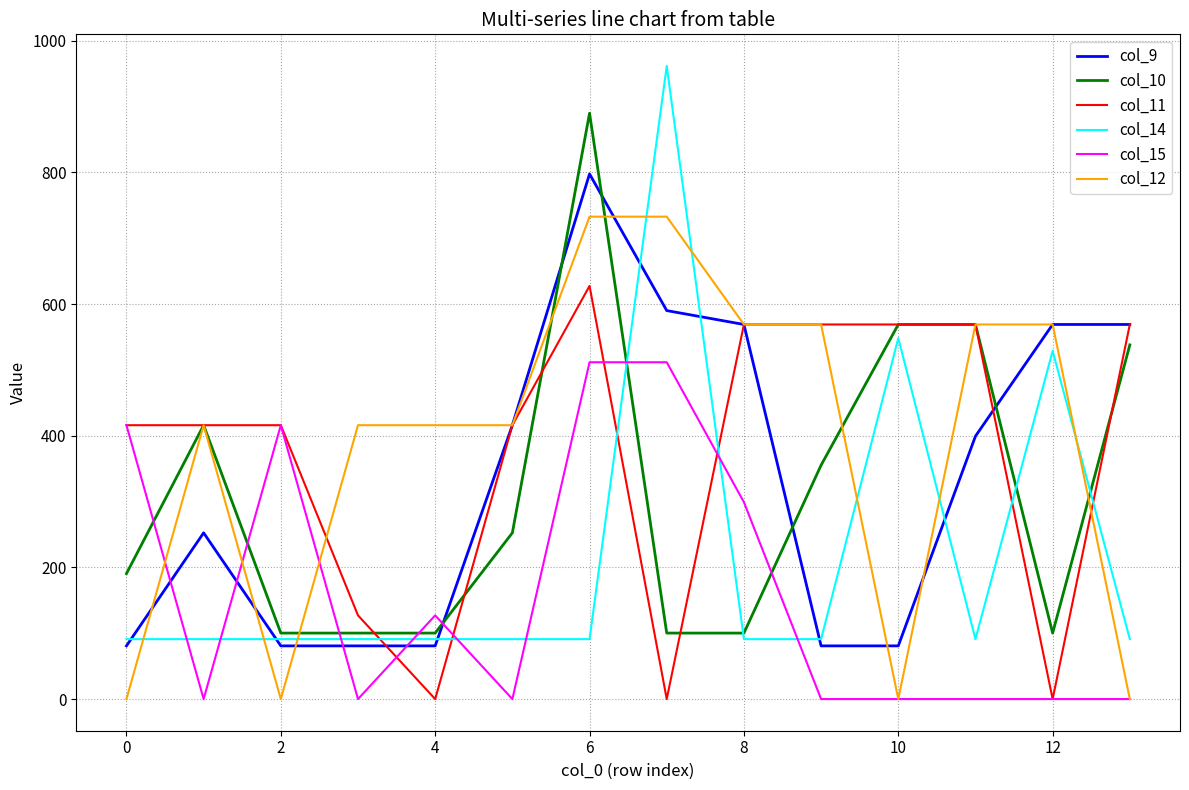

Which series has the largest range (max minus min)?

col_14